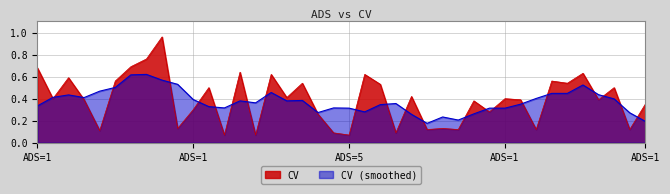

At which category does the data reach its first local valley?

ADS=1